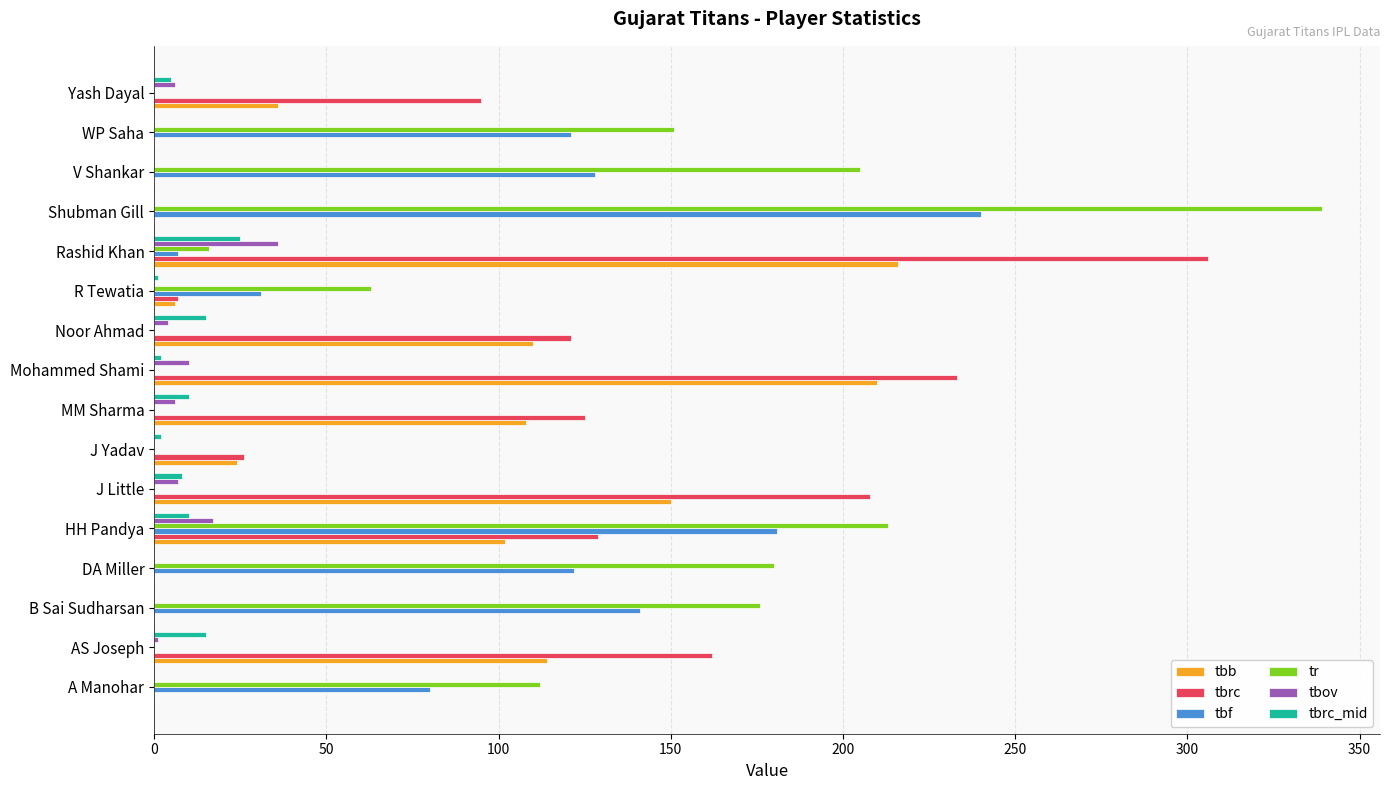

Between B Sai Sudharsan and HH Pandya, which series saw the biggest shift?

tbrc